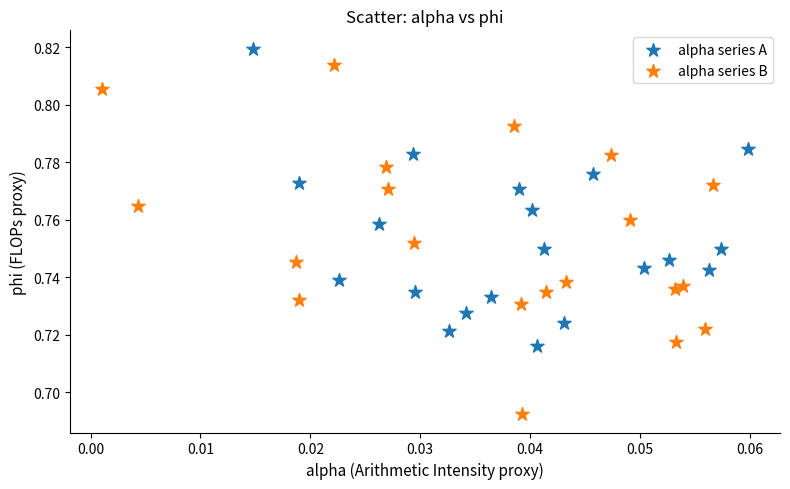

Which series contains the lowest Y value?

alpha series B